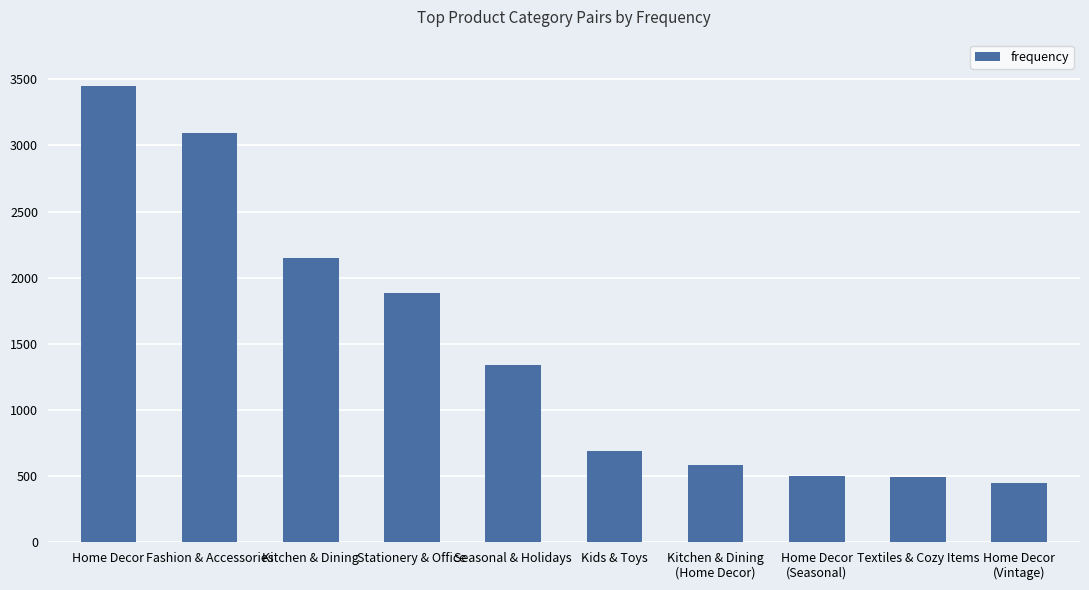

Which label corresponds to the largest value in the chart?

Home Decor